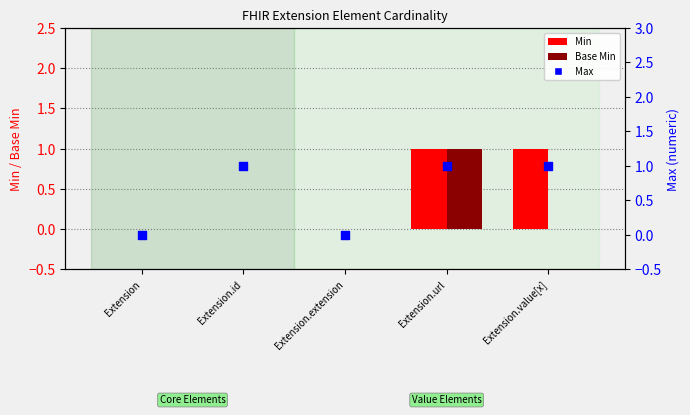

At which category is the sum across all series the highest?

Extension.url